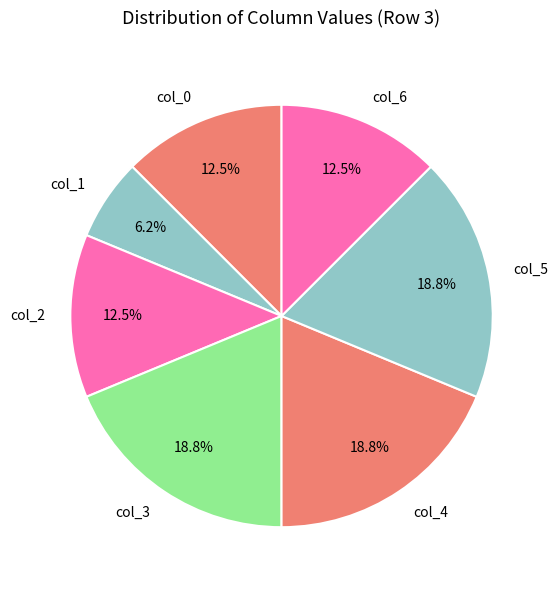

What is the ratio of the value at col_4 to the value at col_5?

1.0